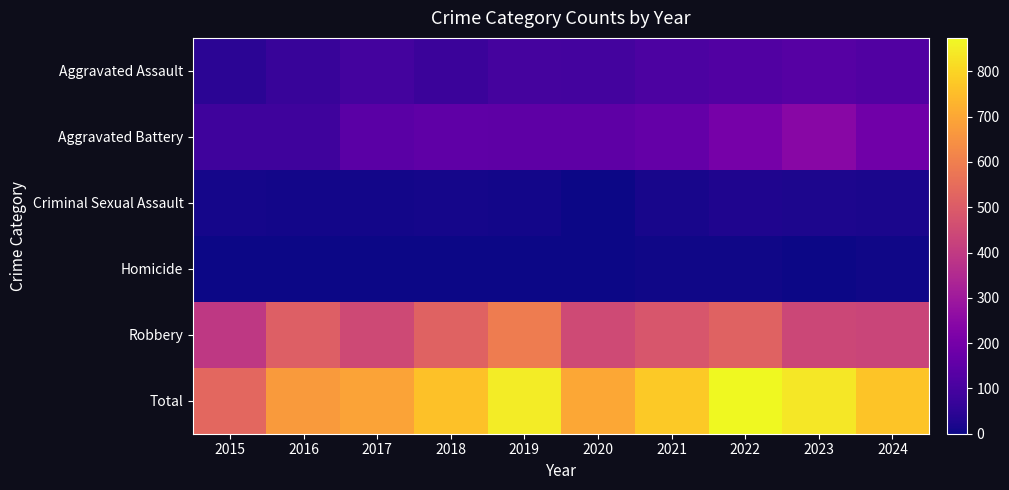

What is the total value across all series at 2018?

1522